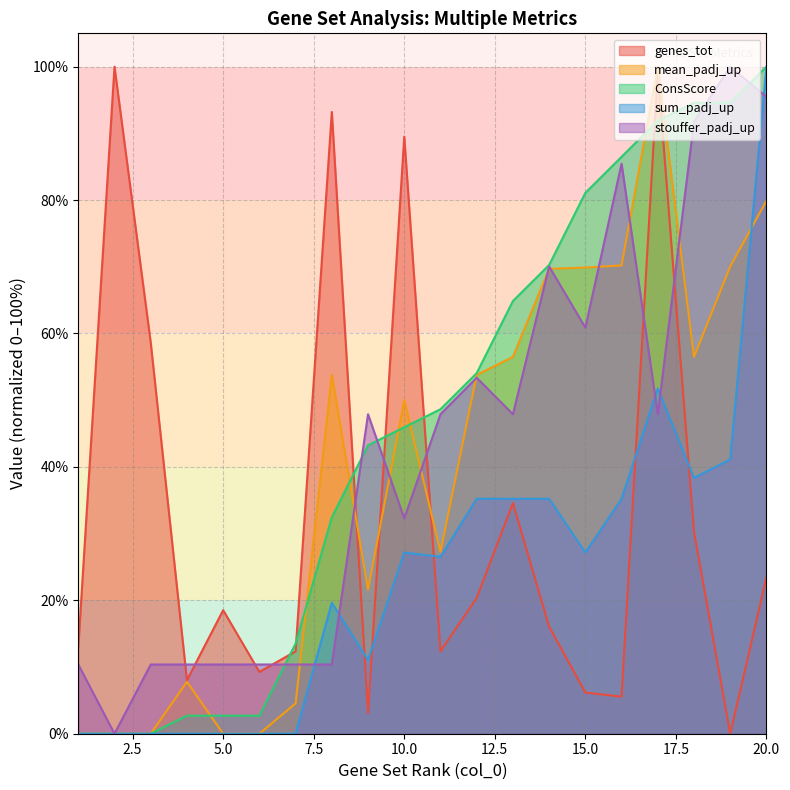

How many data points in genes_tot are less than 18?

10